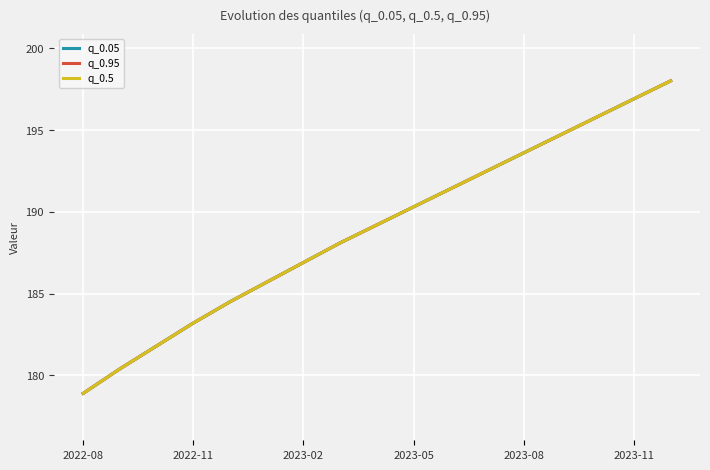

Is this an area chart (filled region under the line)?

No